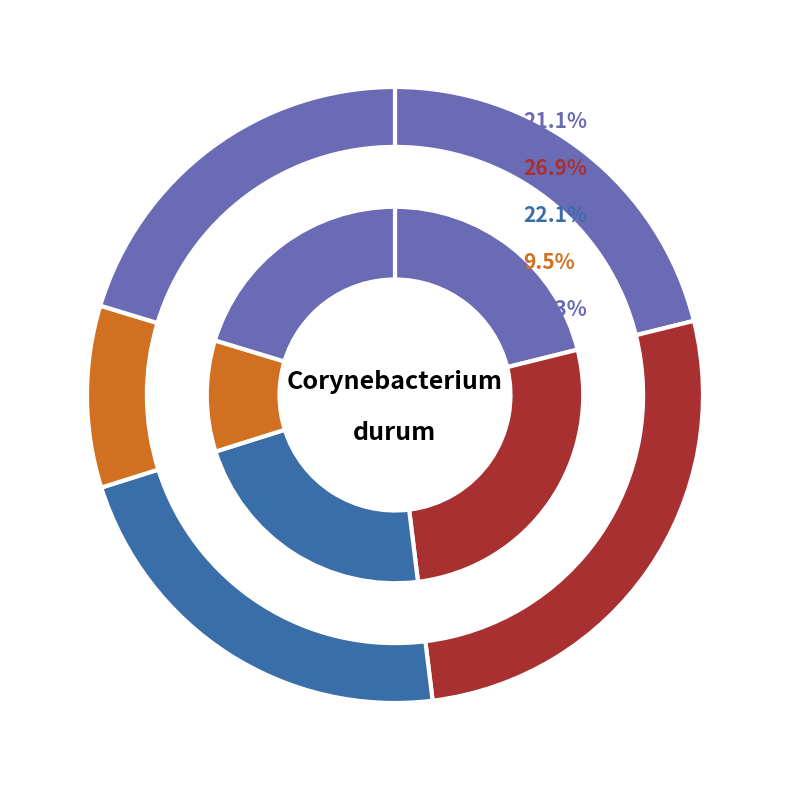

To the nearest percent, what is the average slice percentage?

20%